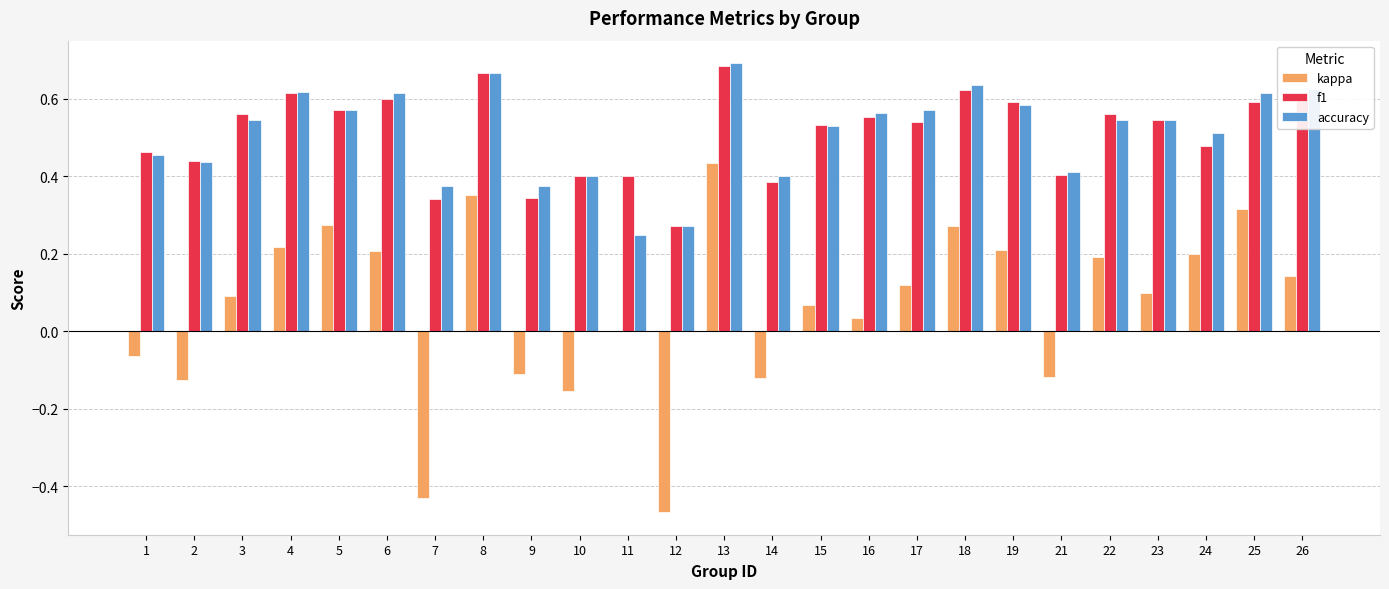

How many groups of bars are there?

25